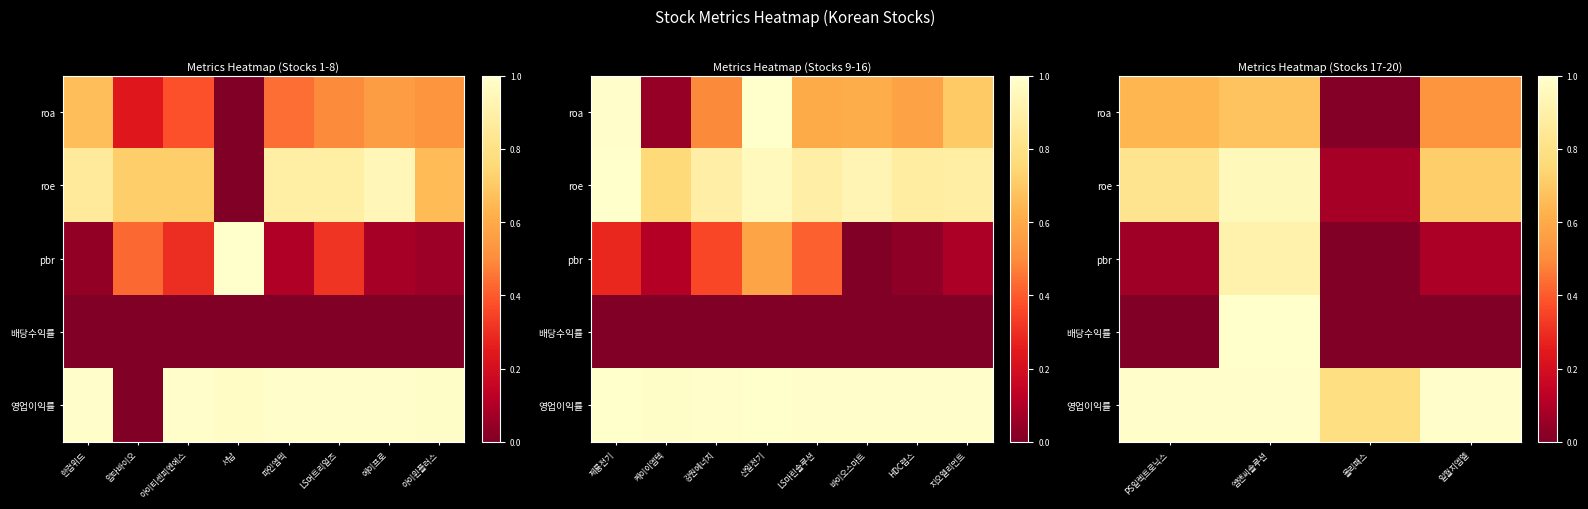

What is the difference between the maximum and minimum values in the roa series?

0.7